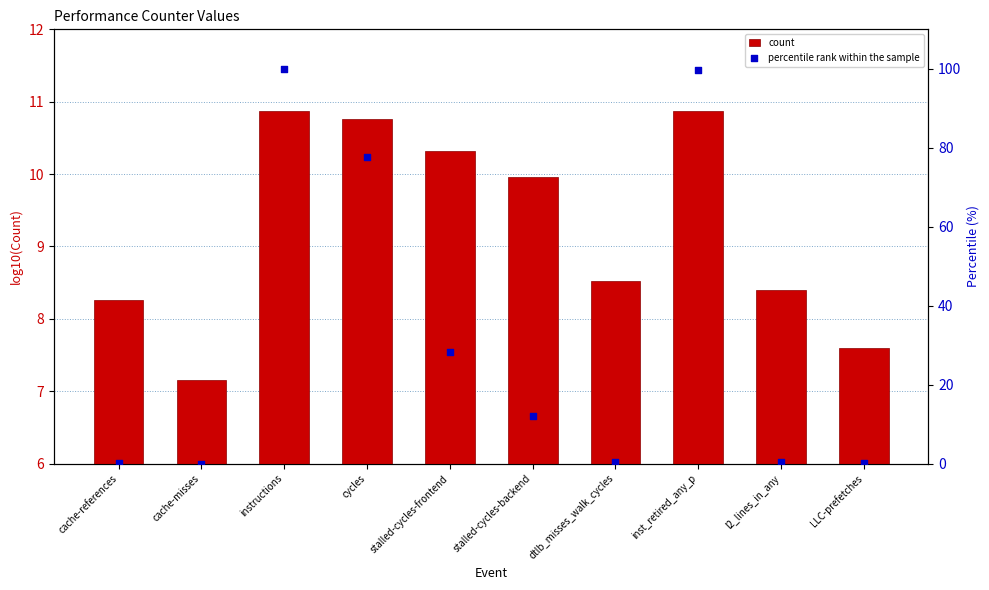

Which series has the largest total across all categories?

percentile rank within the sample